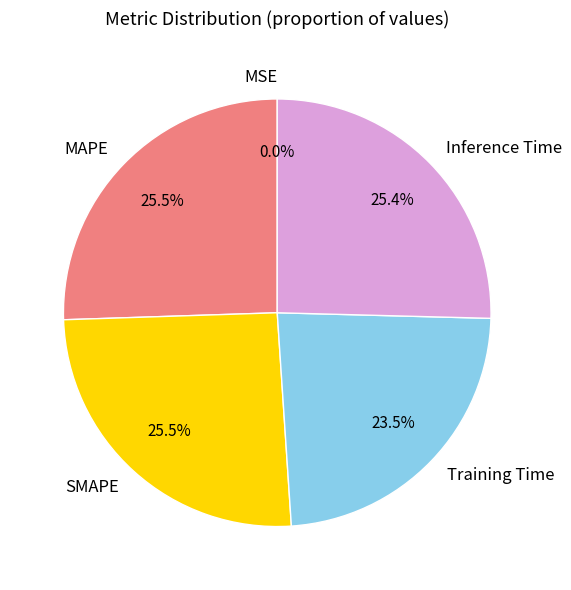

Between Training Time and SMAPE, which is larger?

SMAPE